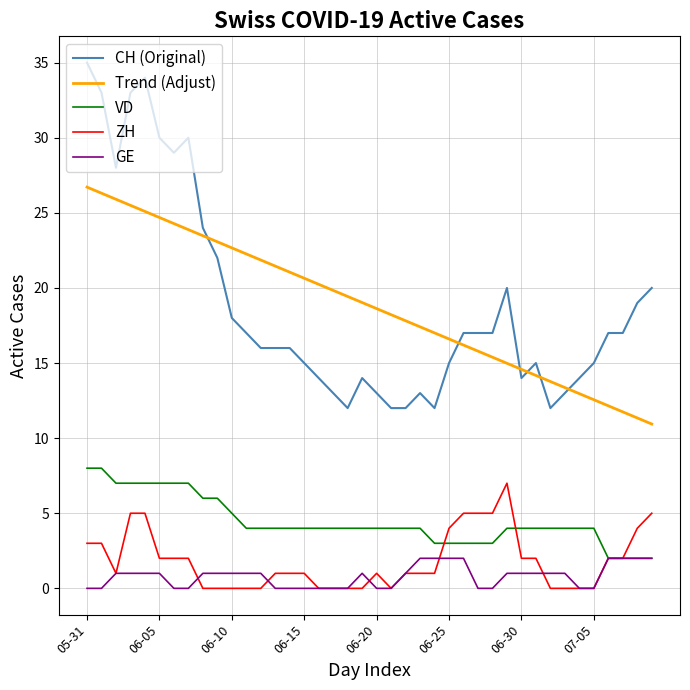

Which series has the largest range (max minus min)?

CH (Original)